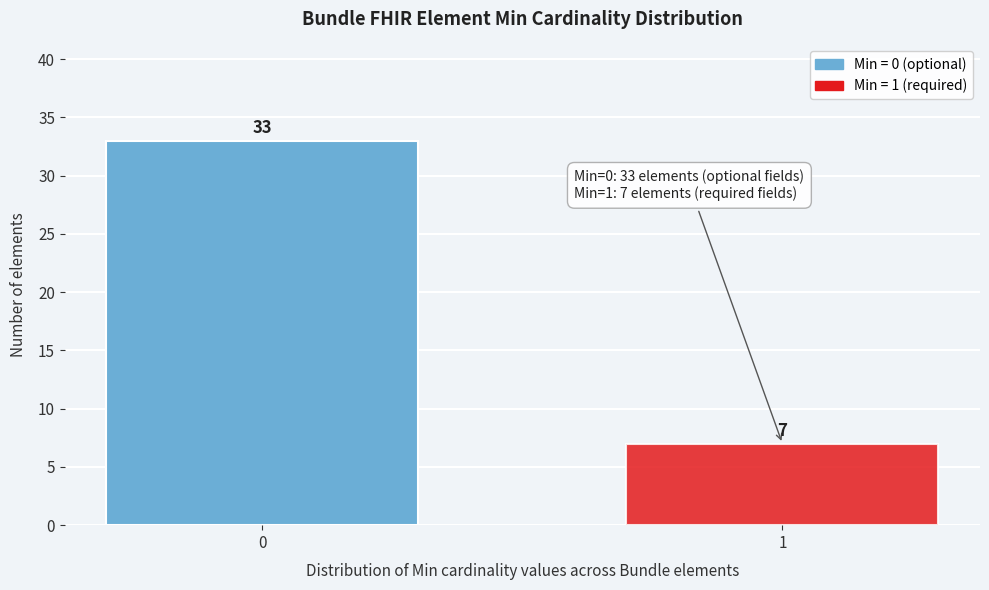

Reading left to right, transcribe all the data shown in this chart.

0=33	1=7